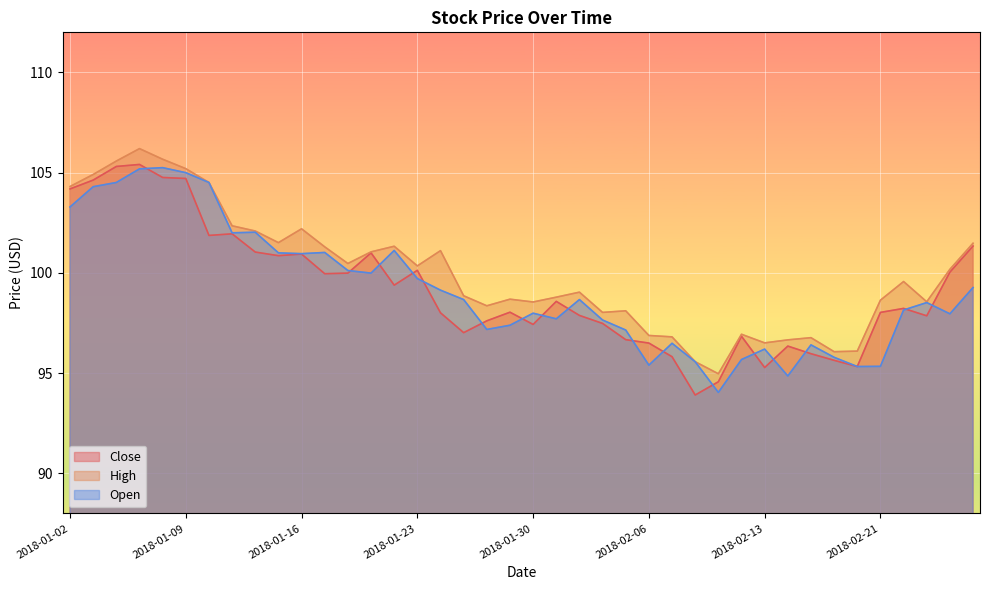

What is the label of the 7th point from the right?

2018-02-16